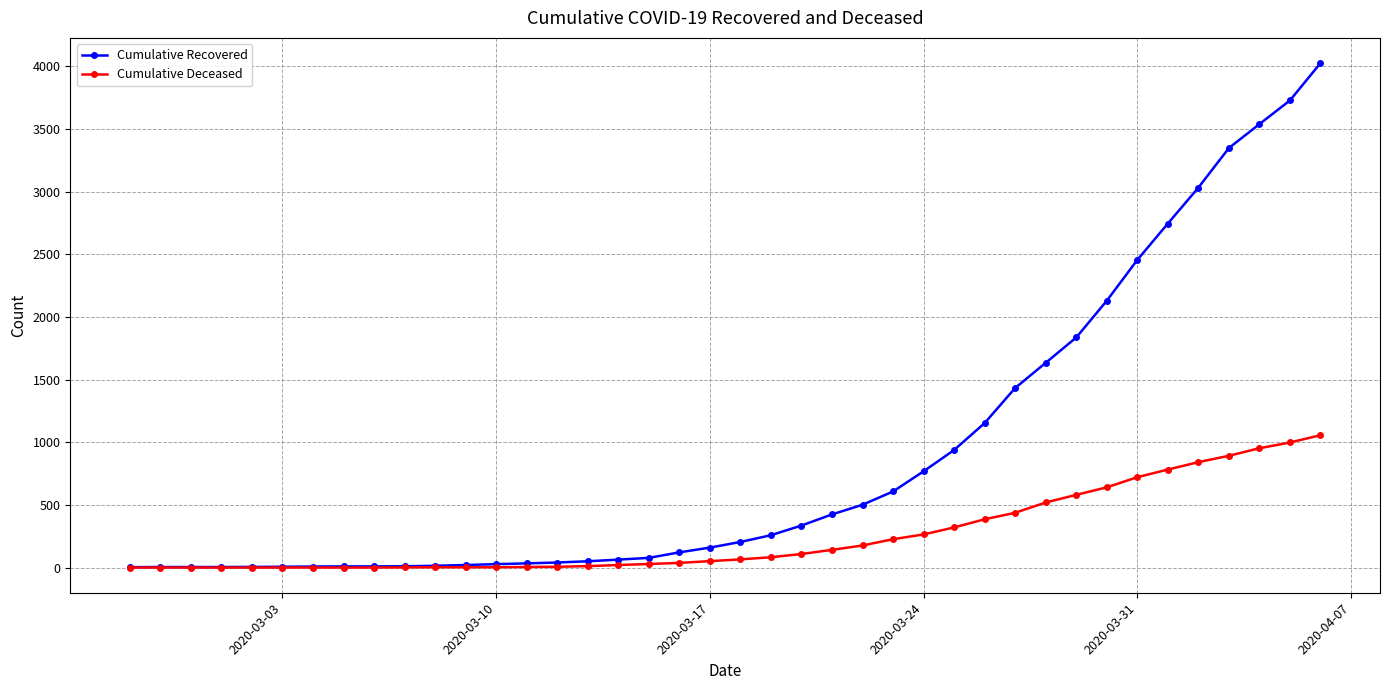

Which series has the largest total across all categories?

Cumulative Recovered